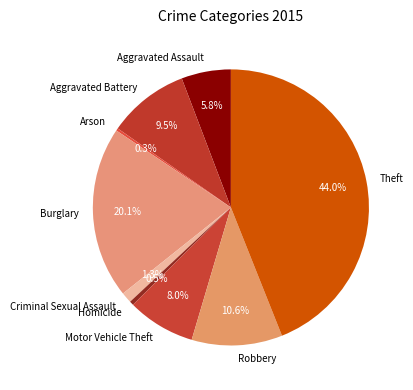

Which category has the biggest portion of the pie?

Theft